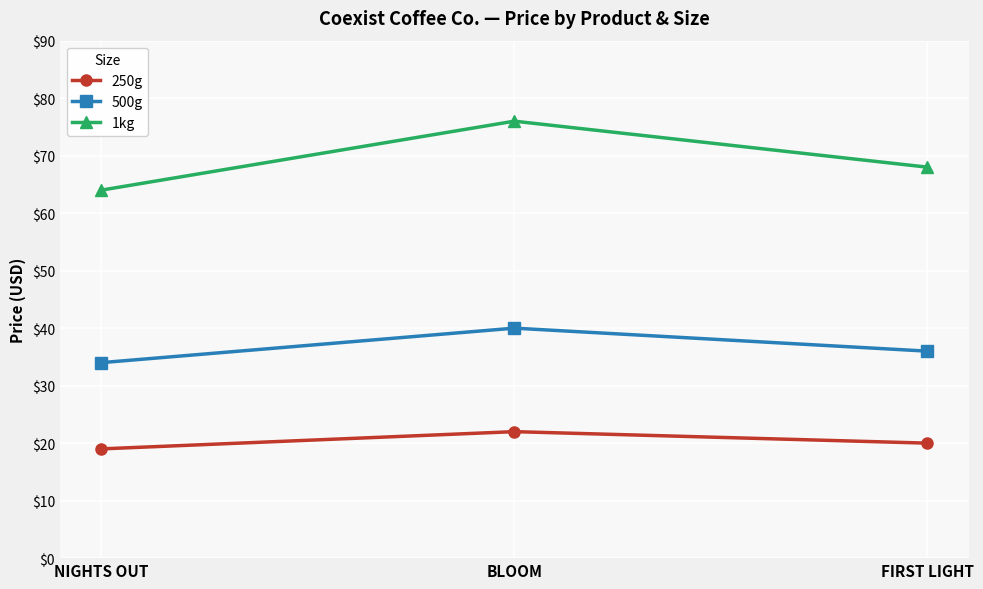

Which label corresponds to the largest value in the chart?

BLOOM